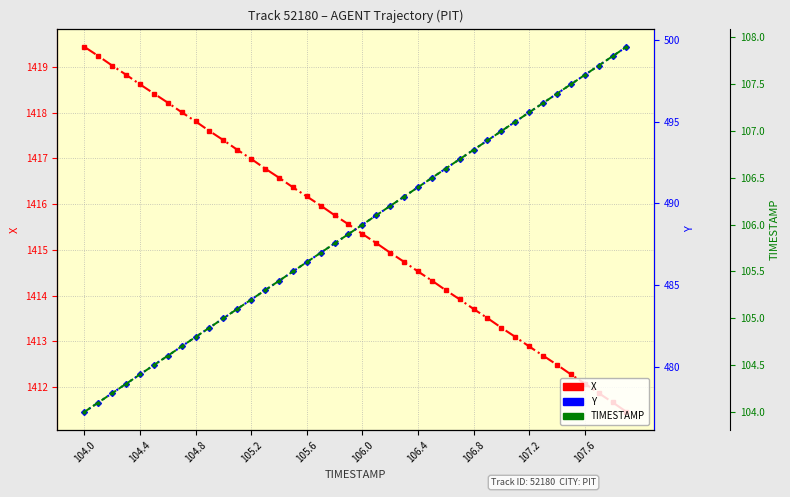

List the series in order of their peak value, lowest first.

TIMESTAMP, Y, X